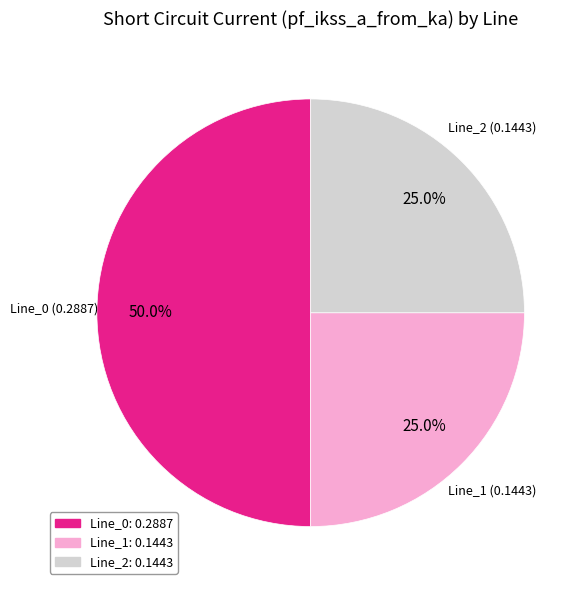

Count the number of slices in the pie.

3